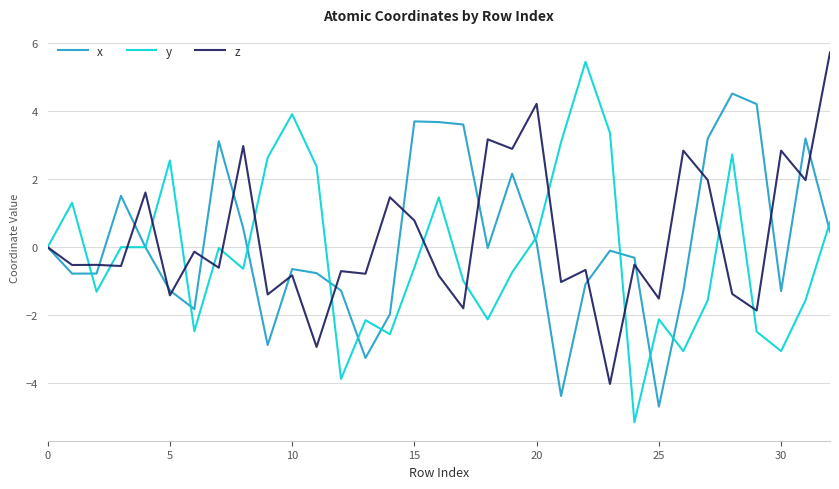

What is the minimum value shown in the chart?

-5.1